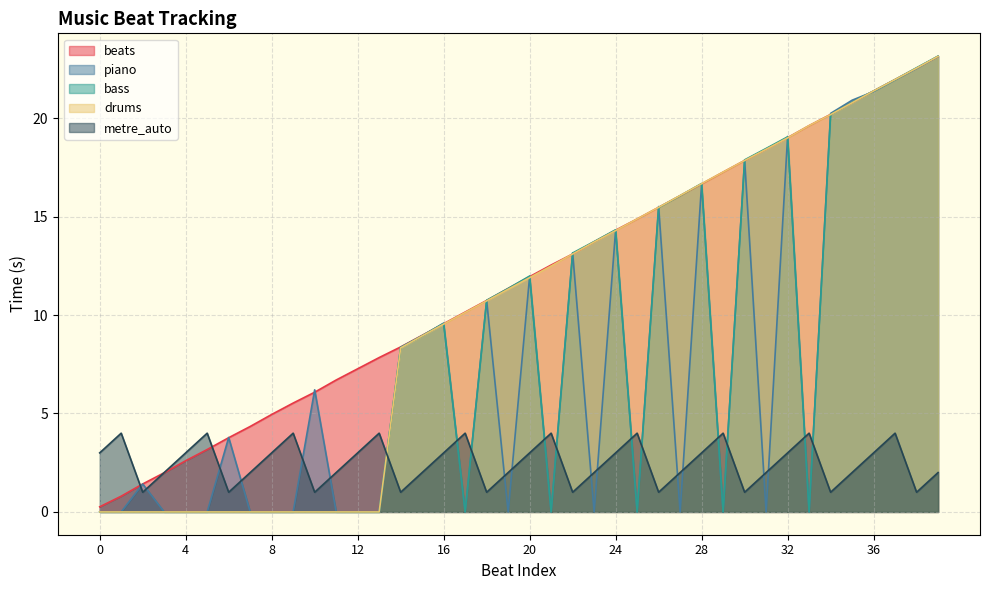

In metre_auto, how many points are lower than both neighbors (excluding endpoints)?

10